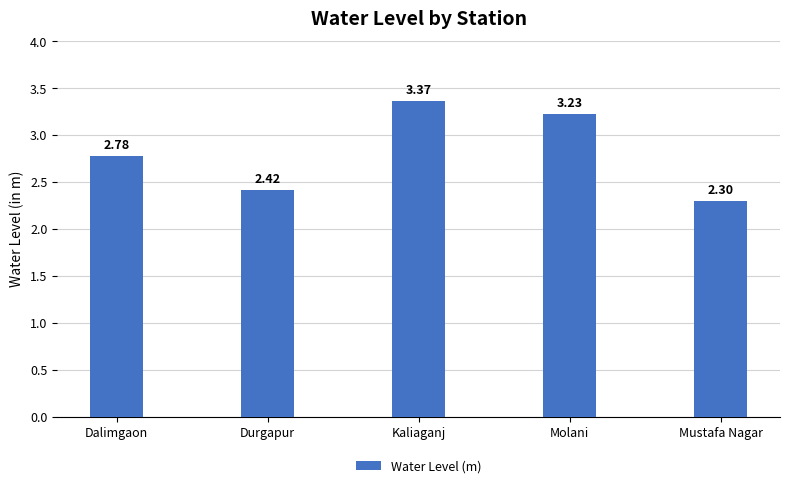

List the labels in order of value, smallest first.

Mustafa Nagar, Durgapur, Dalimgaon, Molani, Kaliaganj